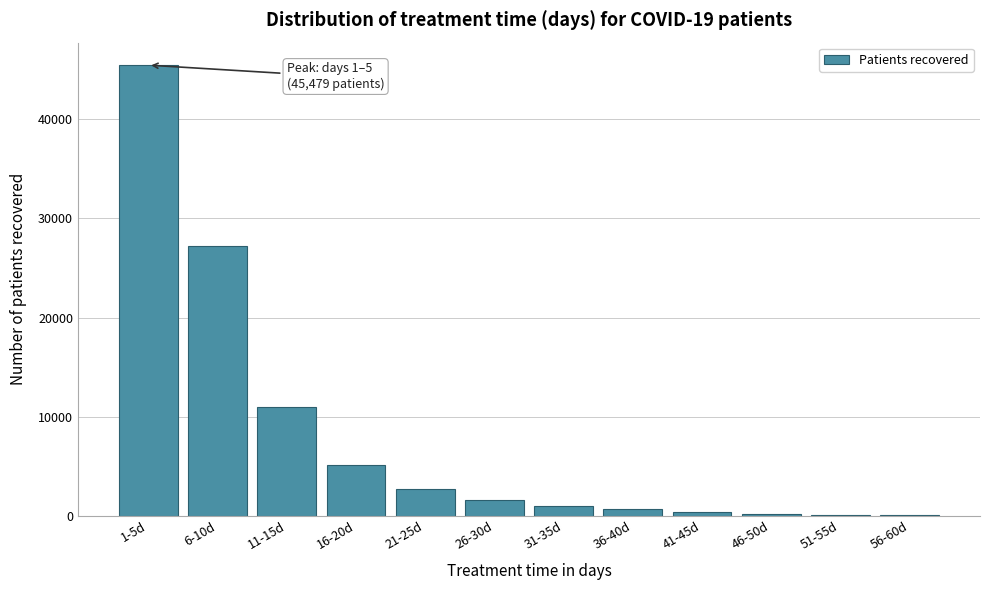

Where is the data nearest to the value 22752?

6-10d